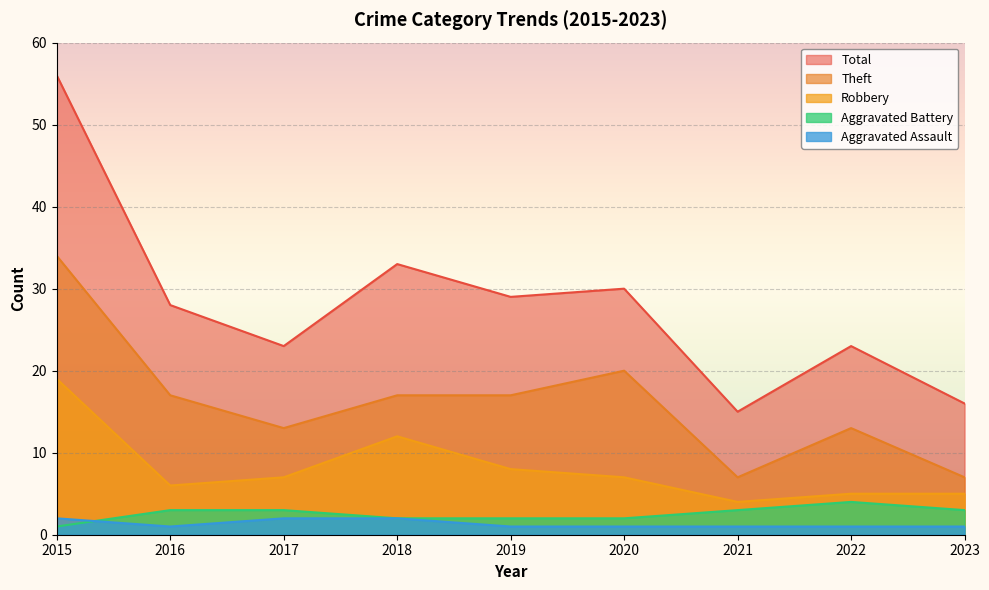

How many lines are shown in the chart?

5